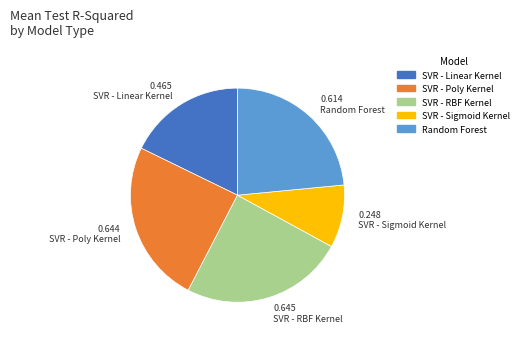

Do SVR - RBF Kernel and SVR - Poly Kernel together represent more than half of the pie?

No